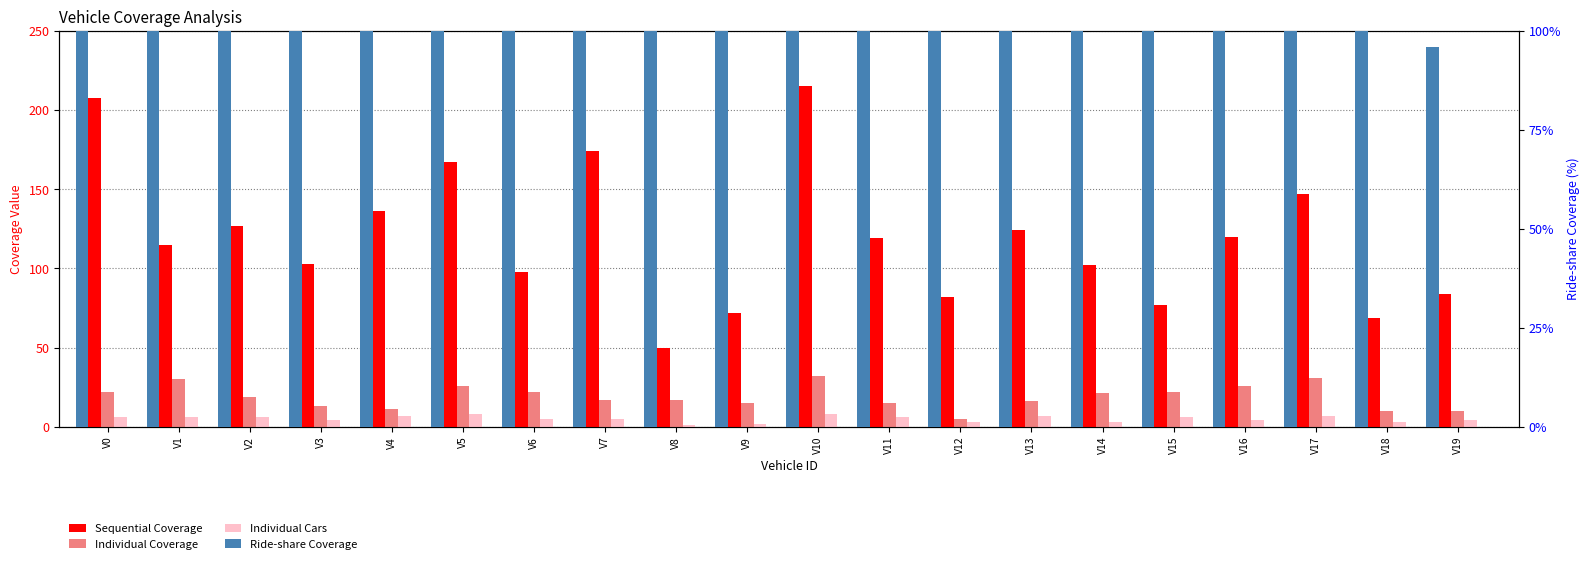

The Sequential Coverage series shows 25 at V8. True or false?

False